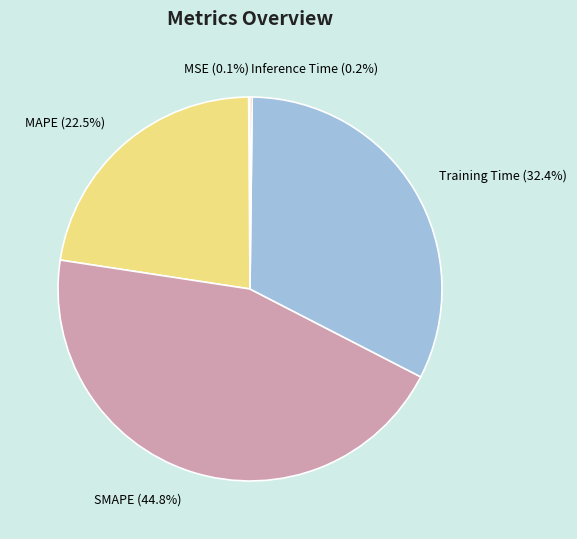

Combined, what portion of the pie is Training Time and MAPE?

54.9%